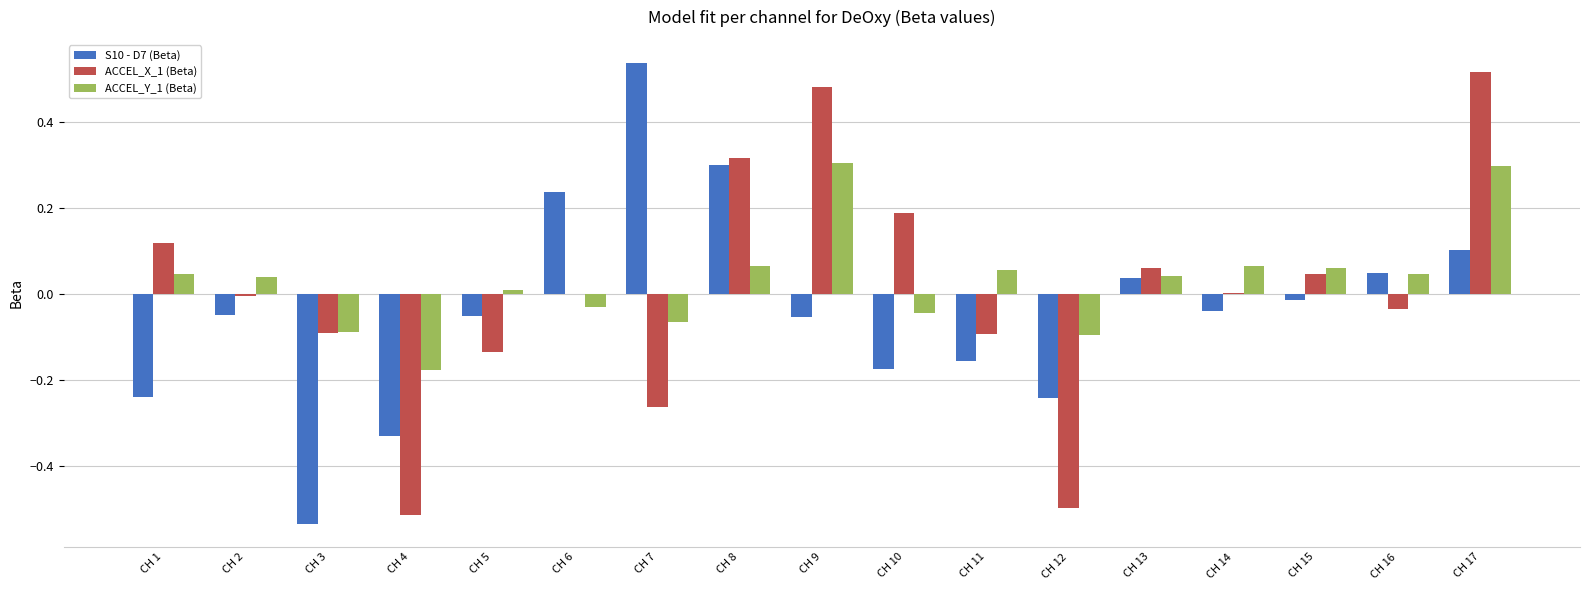

What is the sum of all S10 - D7 (Beta) values?

-0.6